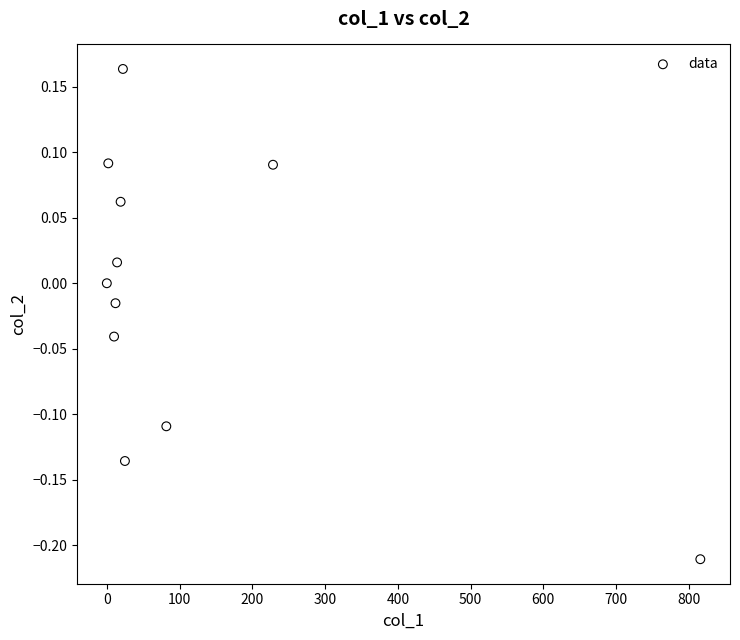

What is the average X value?

111.8